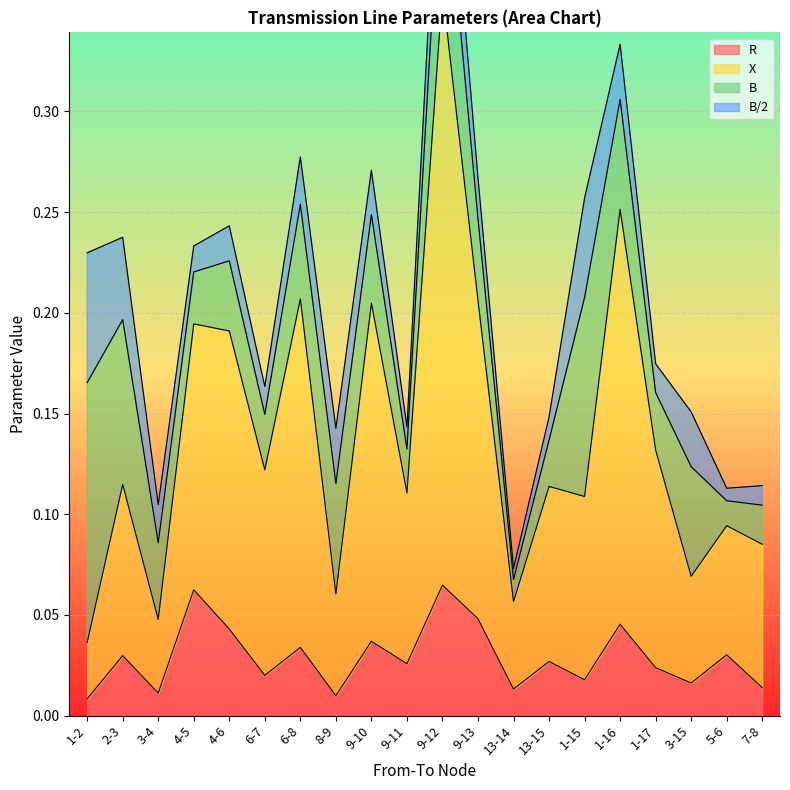

At which label does X reach its minimum?

1-2